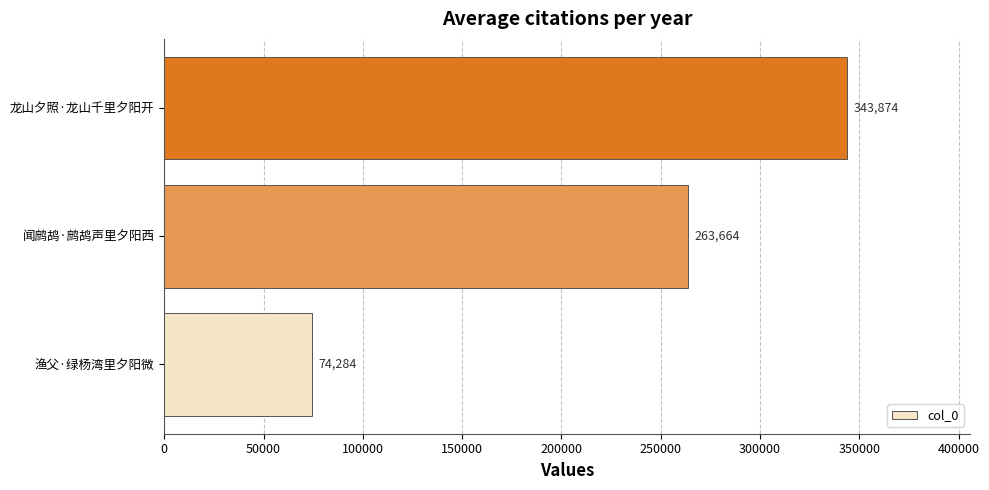

Count the number of categories in the chart.

3